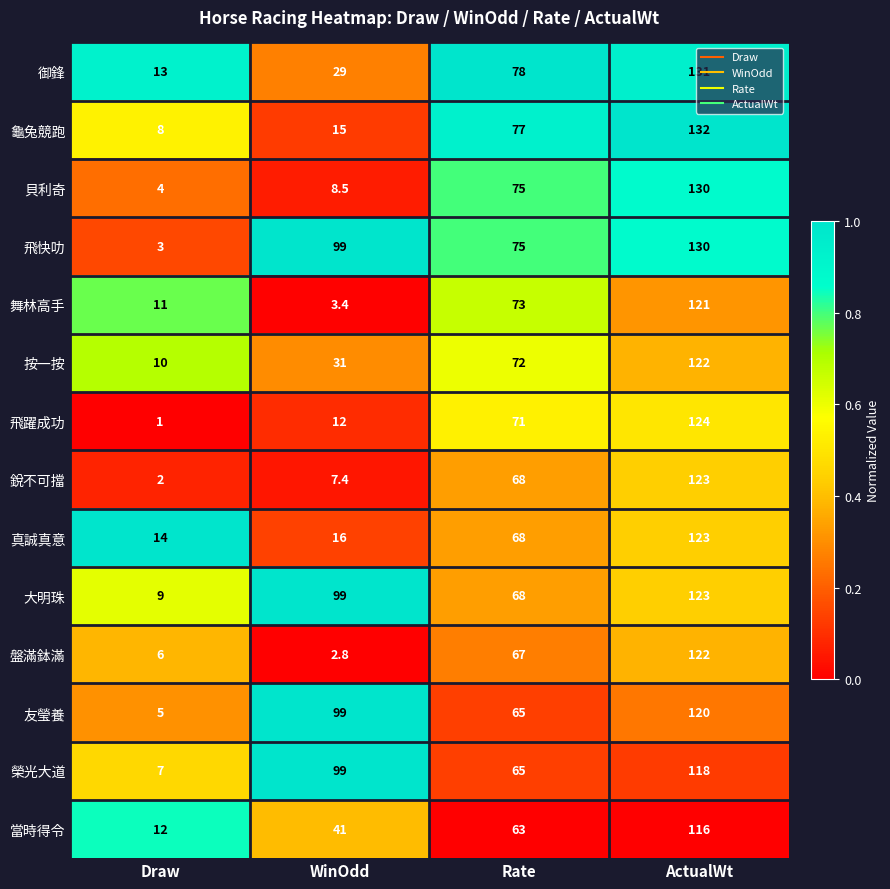

How many series are shown in this chart?

14